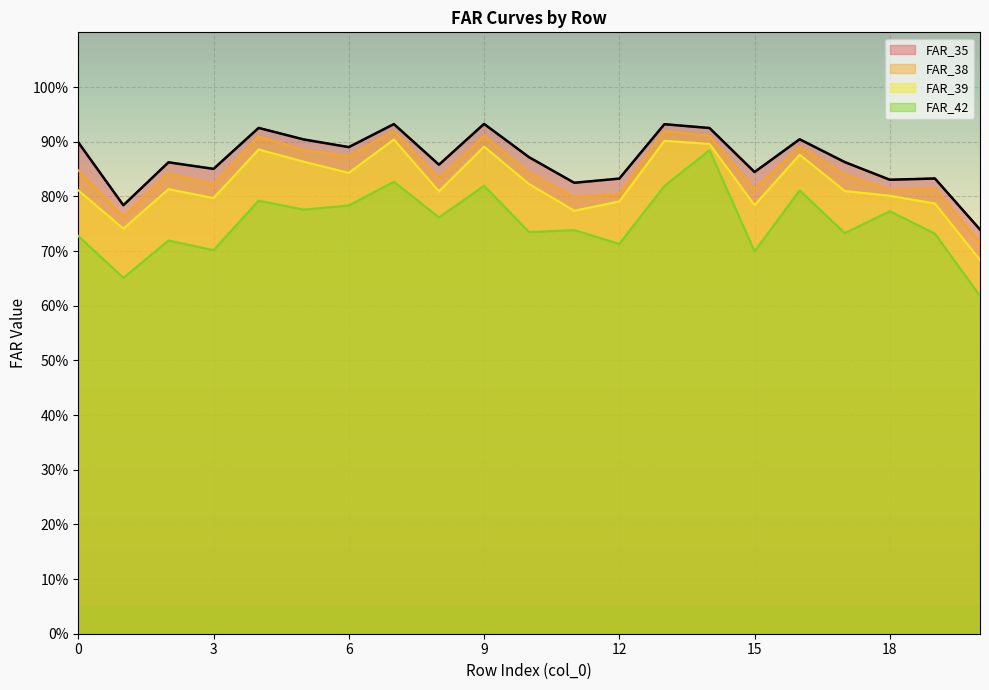

Which series changed the most between 1 and 18?

FAR_42